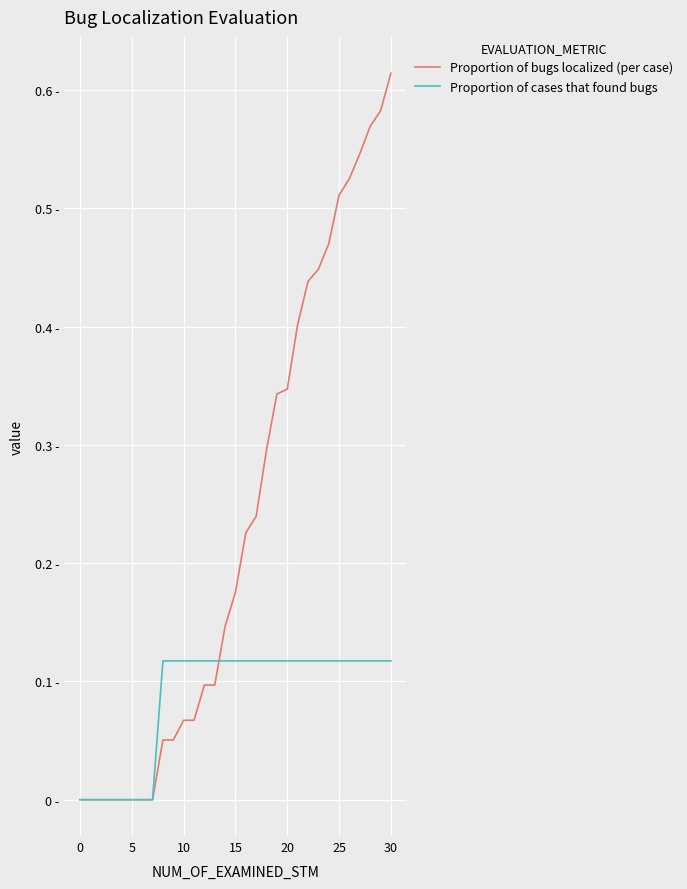

Reading right to left, what are all the values shown in this chart?

Proportion of bugs localized (per case): 0.6	0.6	0.6	0.5	0.5	0.5	0.5	0.4	0.4	0.4	0.3	0.3	0.3	0.2	0.2	0.2	0.1	0.1	0.1	0.1	0.1	0.1	0.1	0.0	0.0	0.0	0.0	0.0	0.0	0.0	0.0
Proportion of cases that found bugs: 0.1	0.1	0.1	0.1	0.1	0.1	0.1	0.1	0.1	0.1	0.1	0.1	0.1	0.1	0.1	0.1	0.1	0.1	0.1	0.1	0.1	0.1	0.1	0.0	0.0	0.0	0.0	0.0	0.0	0.0	0.0